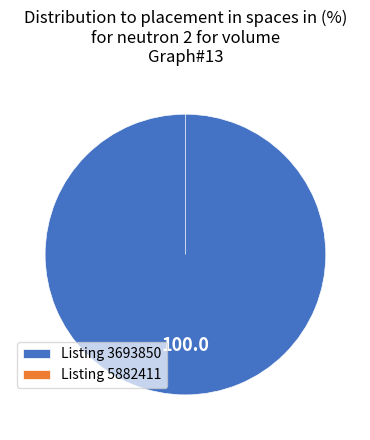

How many slices are in this pie chart?

2